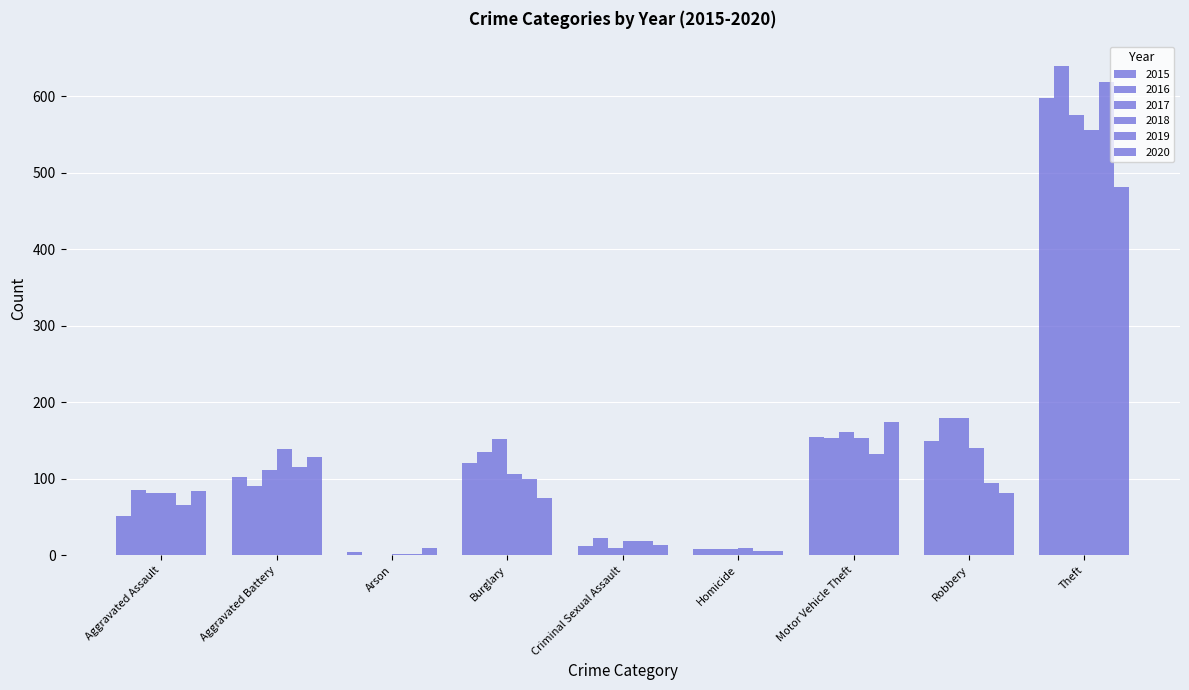

Is it true that 2018 equals 60 at Robbery?

False